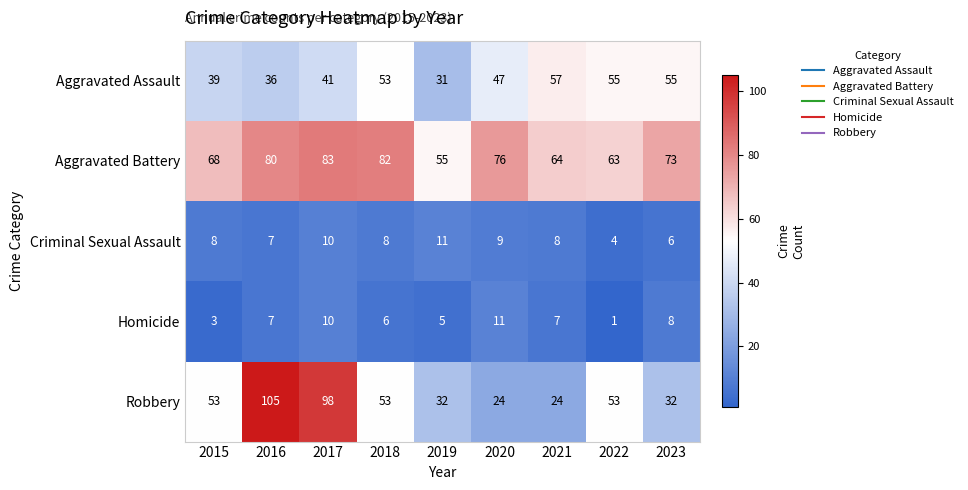

Read the Aggravated Battery value at 2018, to the nearest 5.

80